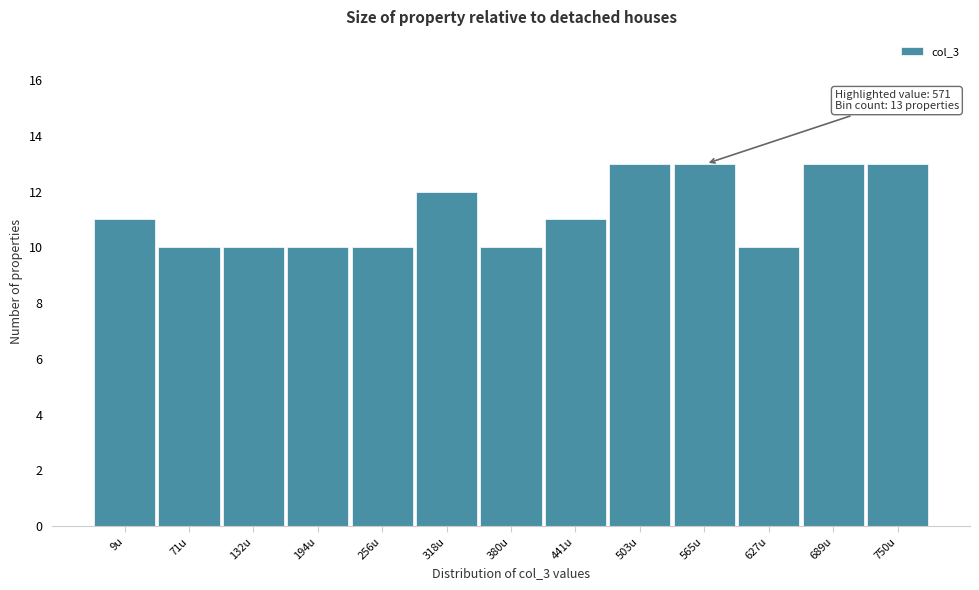

Reading left to right, extract all data points from this chart.

9u=11	71u=10	132u=10	194u=10	256u=10	318u=12	380u=10	441u=11	503u=13	565u=13	627u=10	689u=13	750u=13